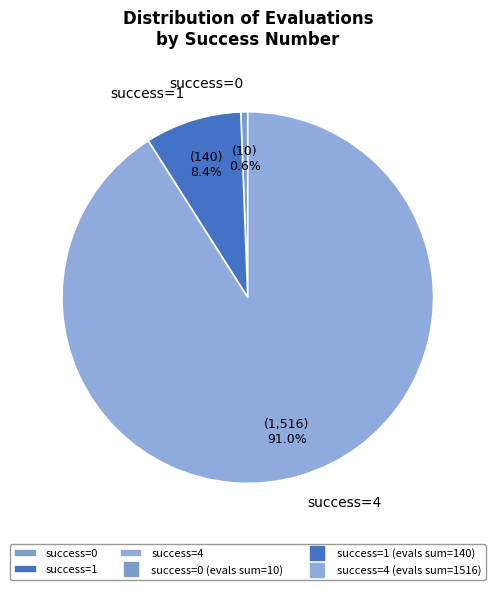

What is the total percentage of success=0 and success=4?

91.6%